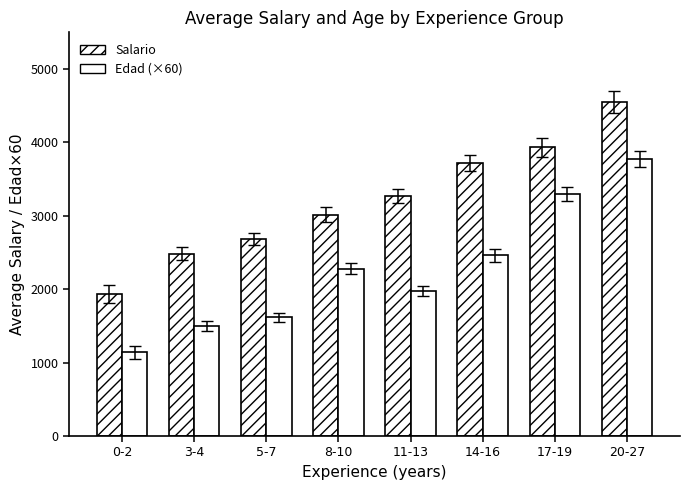

Are the bars horizontal?

No